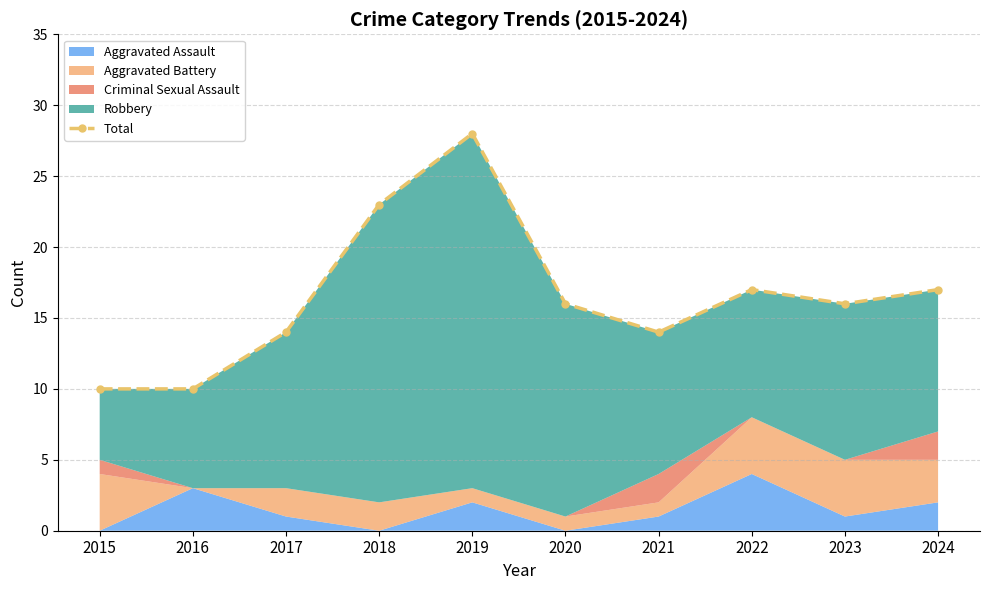

Rank the categories by value from lowest to highest.

2015, 2016, 2017, 2021, 2020, 2023, 2022, 2024, 2018, 2019